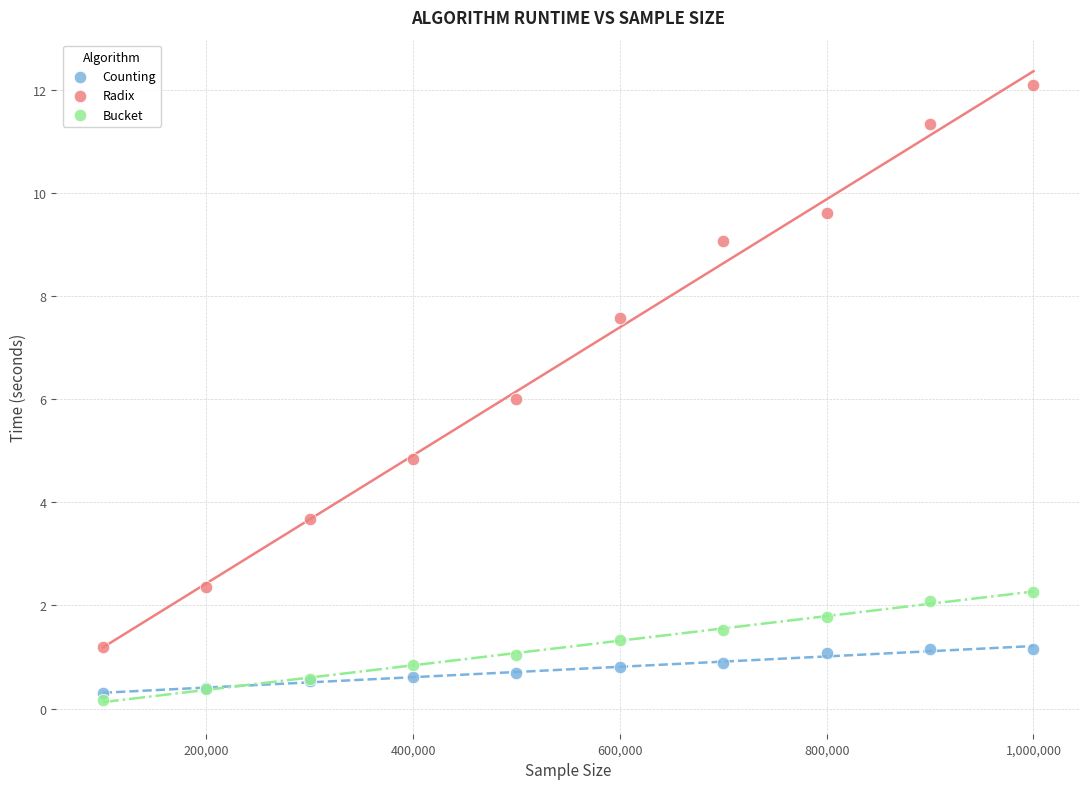

In the Counting series, what Y value is closest to 0?

0.3